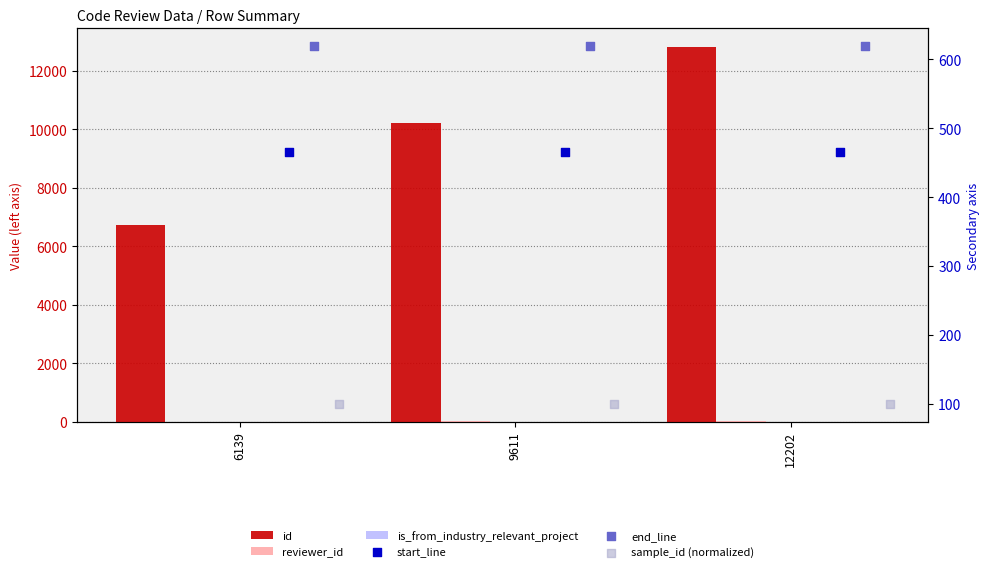

Is the value of is_from_industry_relevant_project at 9611 greater than the value of id at 12202?

No